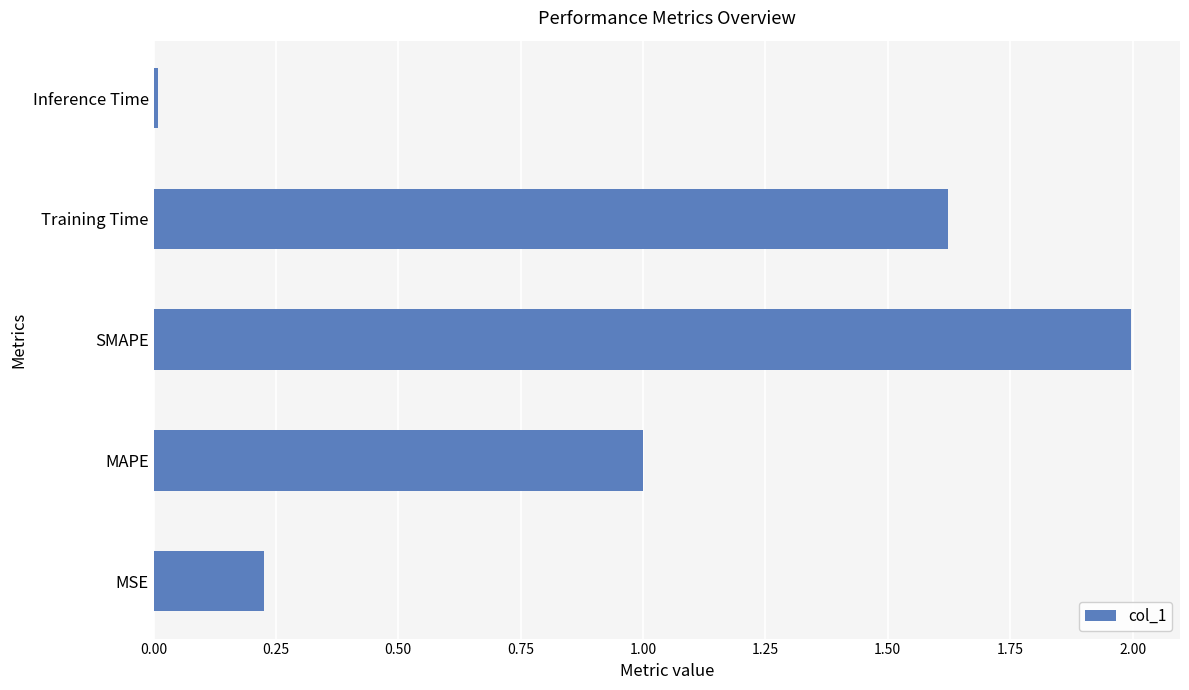

What is the average value?

1.0